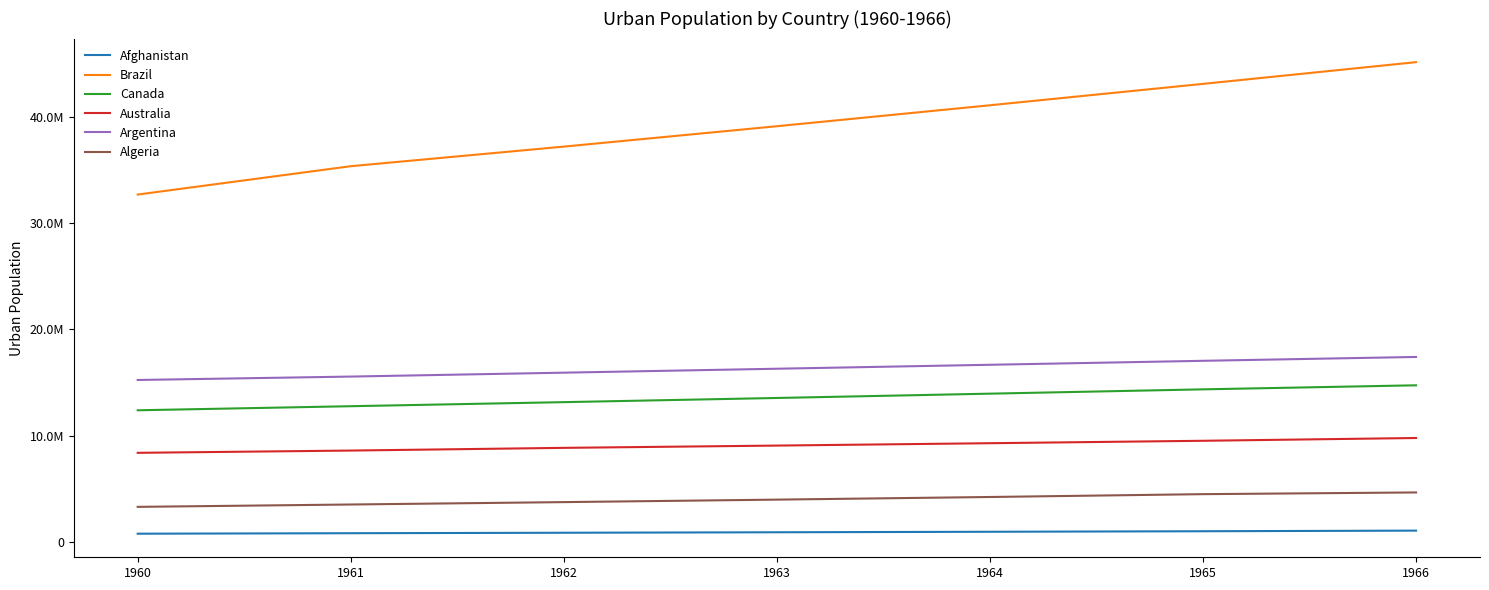

What are all the series names shown in the legend?

Afghanistan, Brazil, Canada, Australia, Argentina, Algeria